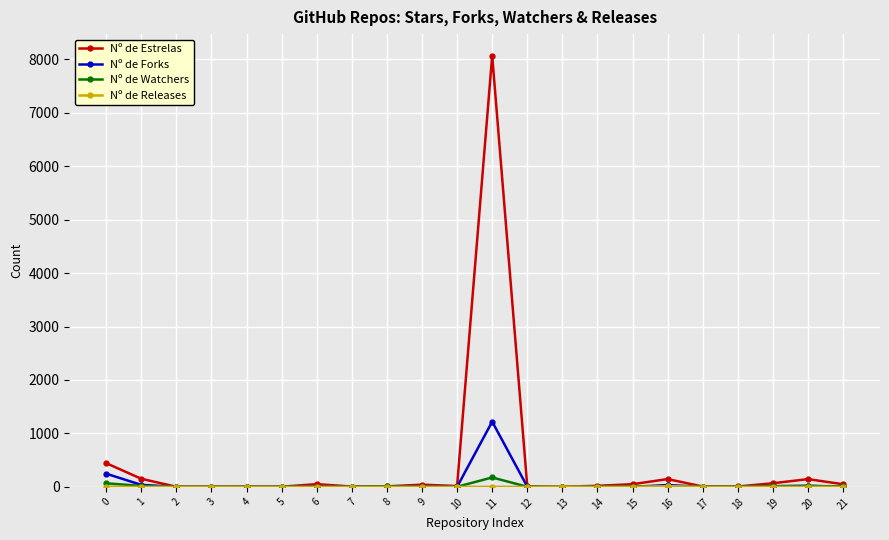

What is the sum of the Nº de Forks values at 15 and 16?

35